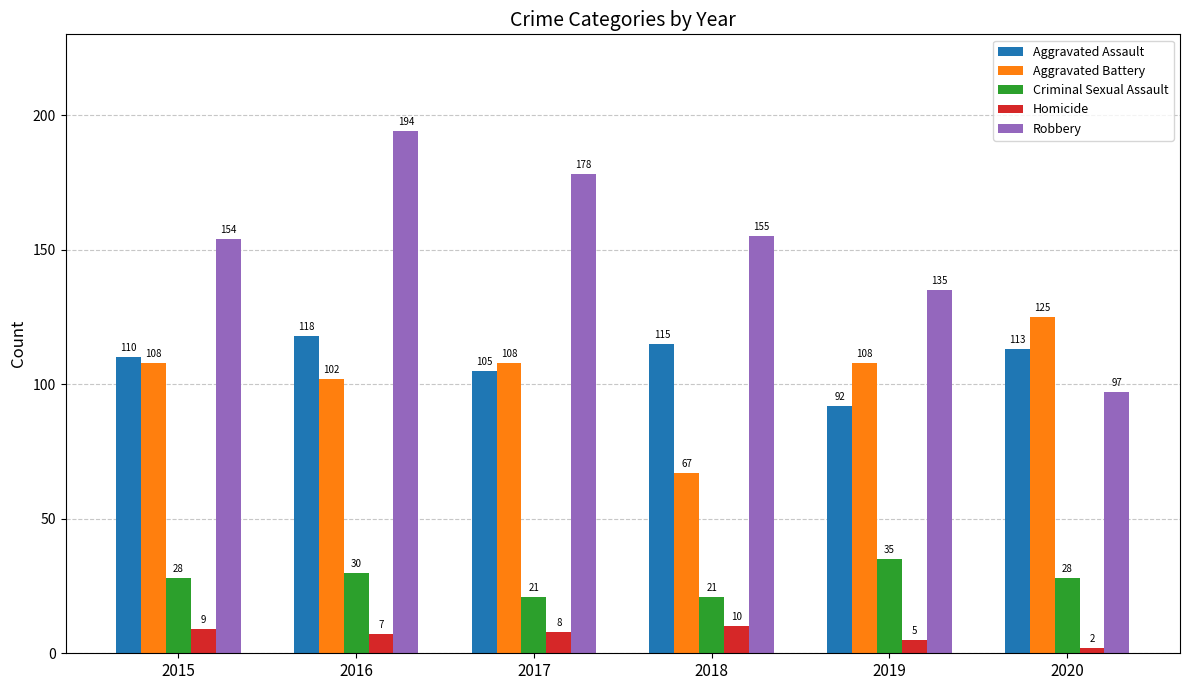

Reading right to left, transcribe all the data shown in this chart.

Aggravated Assault: 2020=113	2019=92	2018=115	2017=105	2016=118	2015=110
Aggravated Battery: 2020=125	2019=108	2018=67	2017=108	2016=102	2015=108
Criminal Sexual Assault: 2020=28	2019=35	2018=21	2017=21	2016=30	2015=28
Homicide: 2020=2	2019=5	2018=10	2017=8	2016=7	2015=9
Robbery: 2020=97	2019=135	2018=155	2017=178	2016=194	2015=154